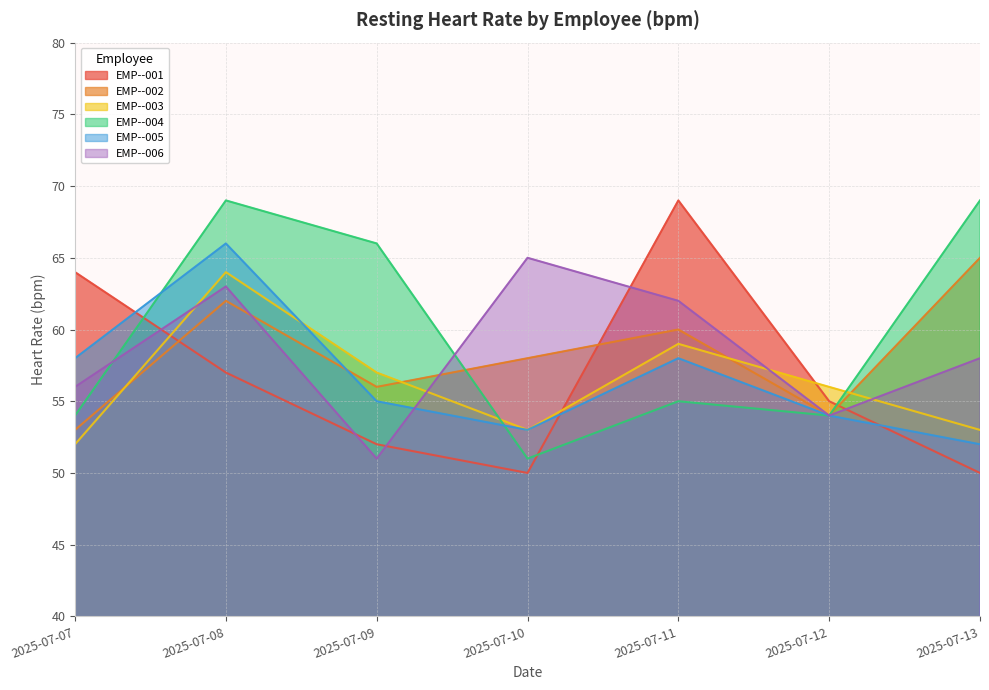

Which series has the largest total across all categories?

EMP--004